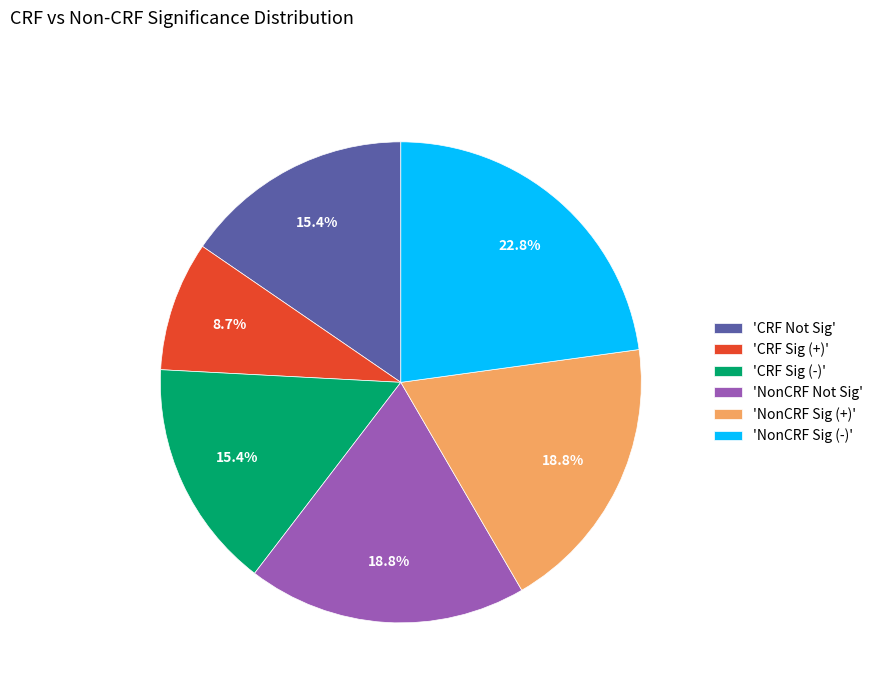

To the nearest percent, what is the difference between the largest and smallest slice percentages?

14%